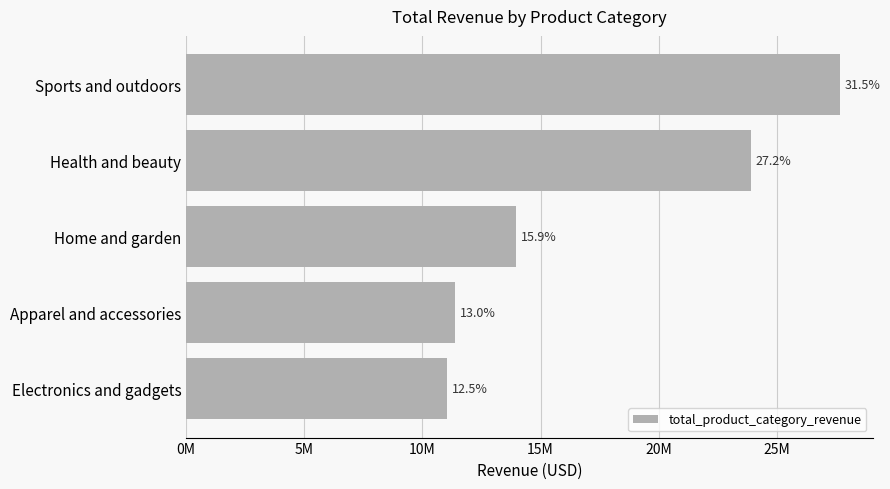

Does the chart contain any negative values?

No